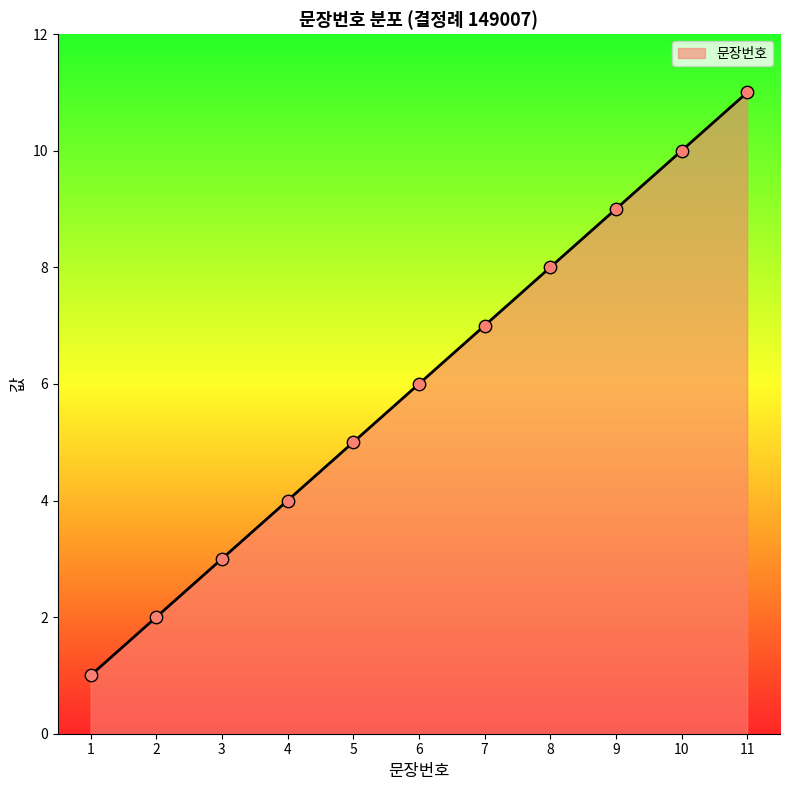

What is the ratio of the value at 3 to the value at 8?

0.4